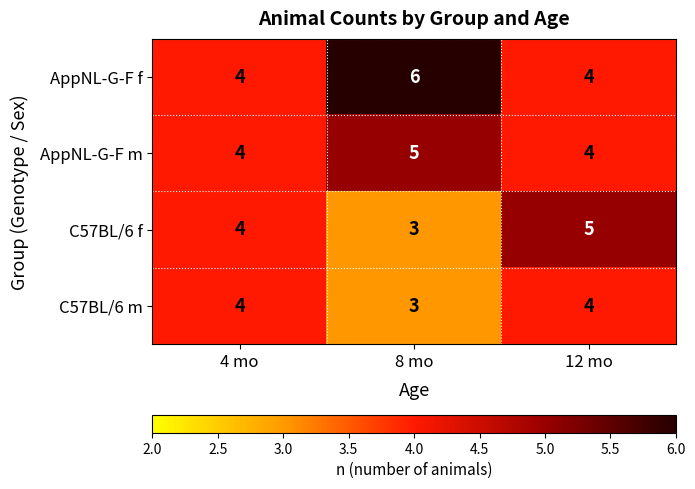

Count the AppNL-G-F m values in the range 4 to 5.

3